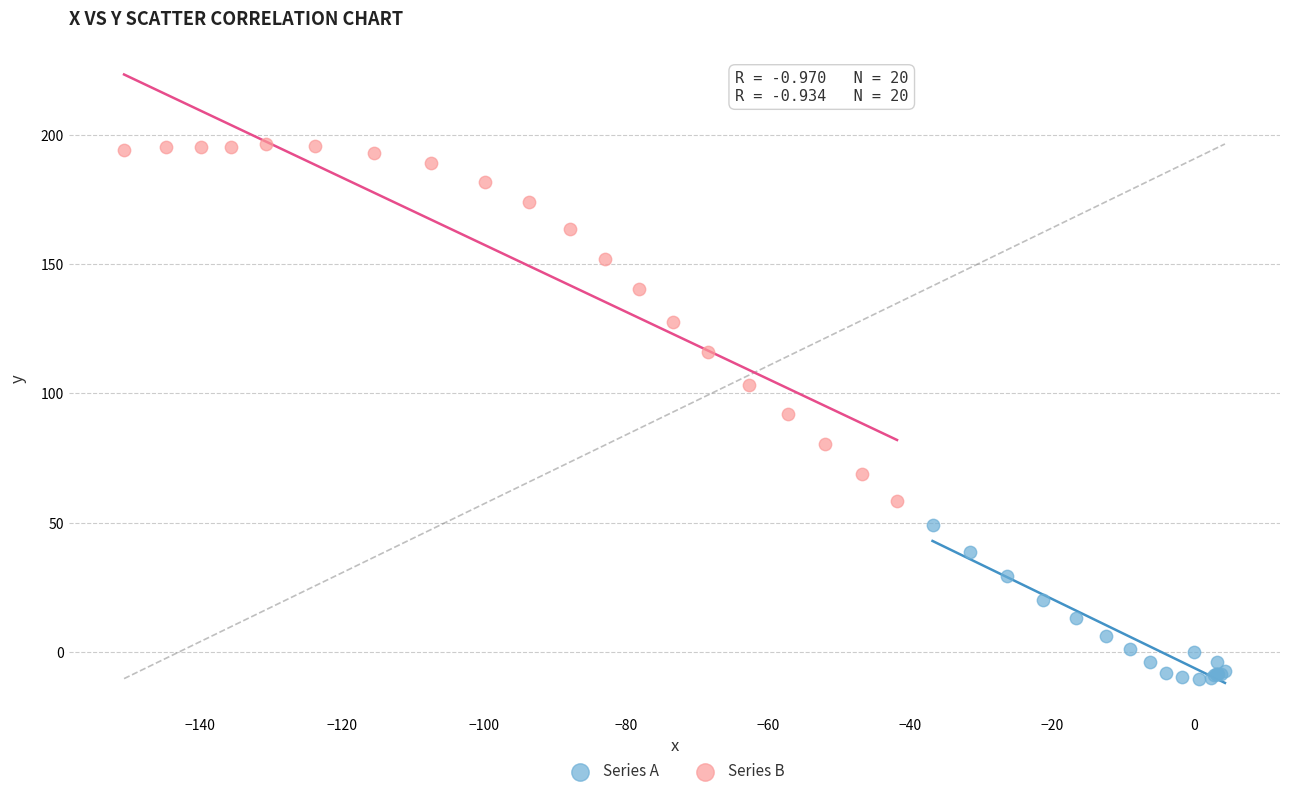

Which series has the largest Y range (max minus min)?

Series B